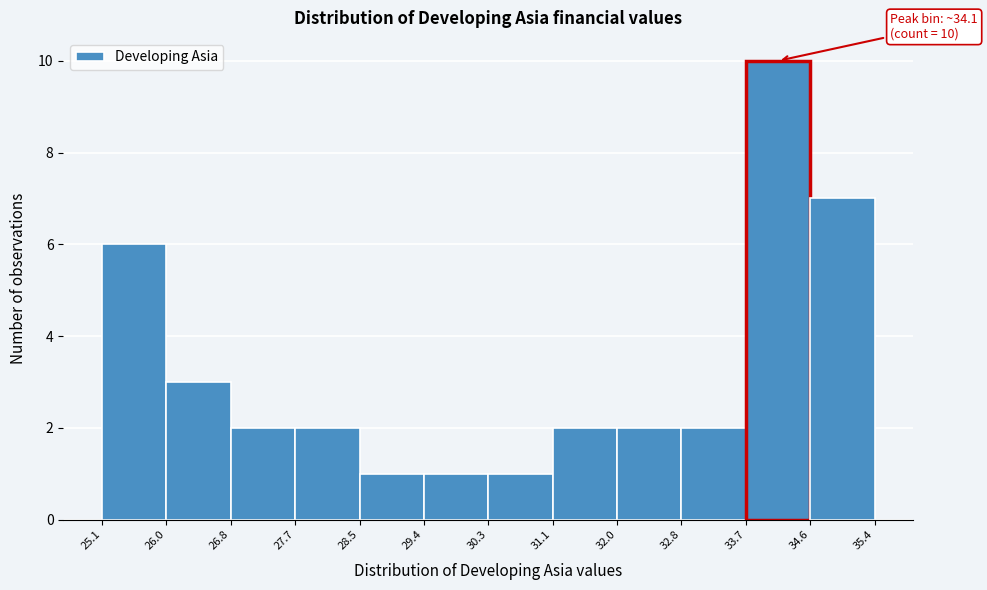

Over which range of the x-axis is the bar tallest?

33.7 to 34.6